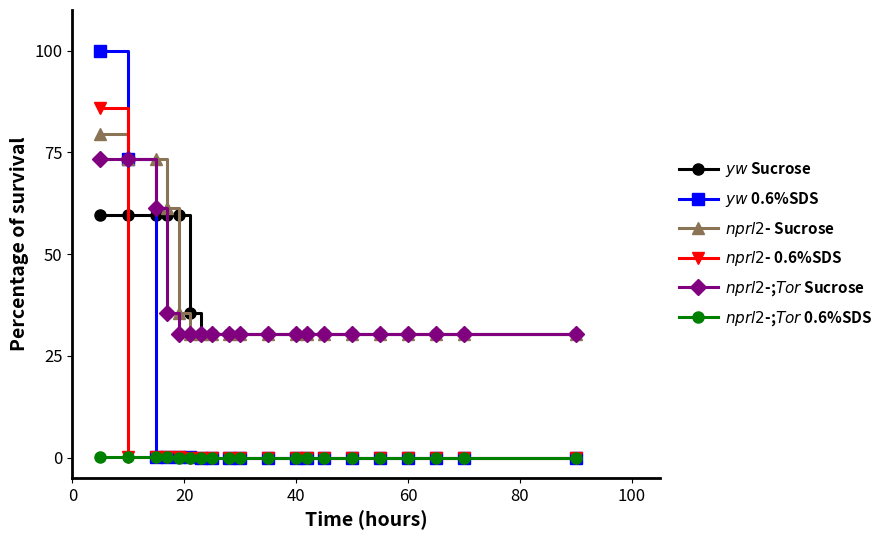

True or false: $nprl2$- 0.6%SDS has more than 0 points higher than both neighbors.

False